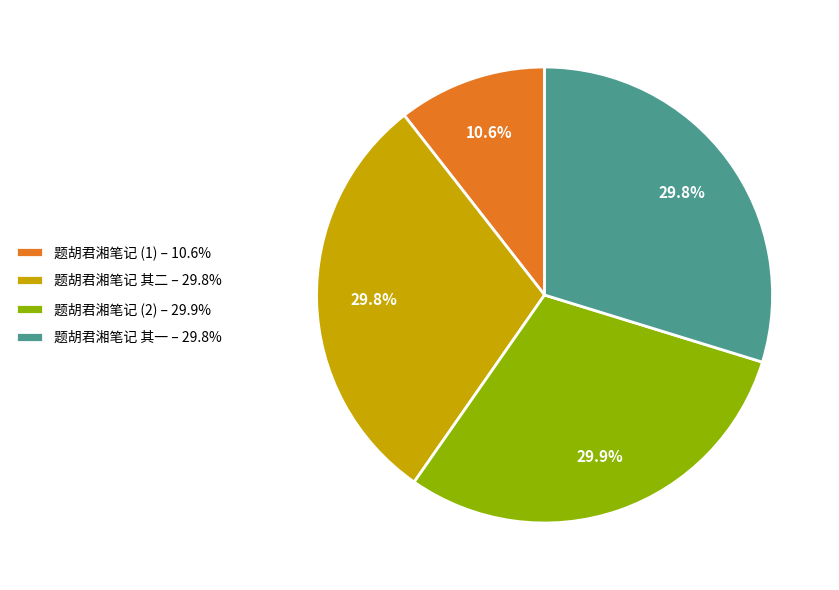

Does any single category account for the majority?

No